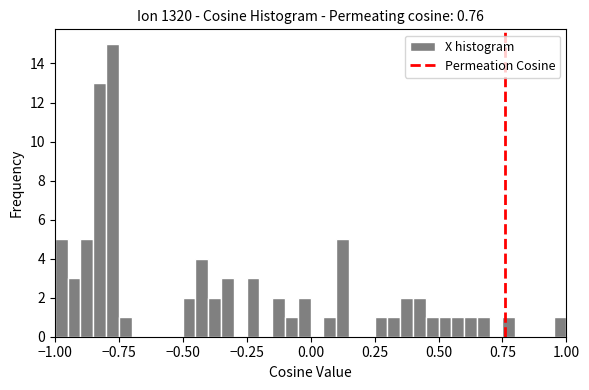

Read against the x-axis, roughly where is the centre of the tallest bar?

-0.75